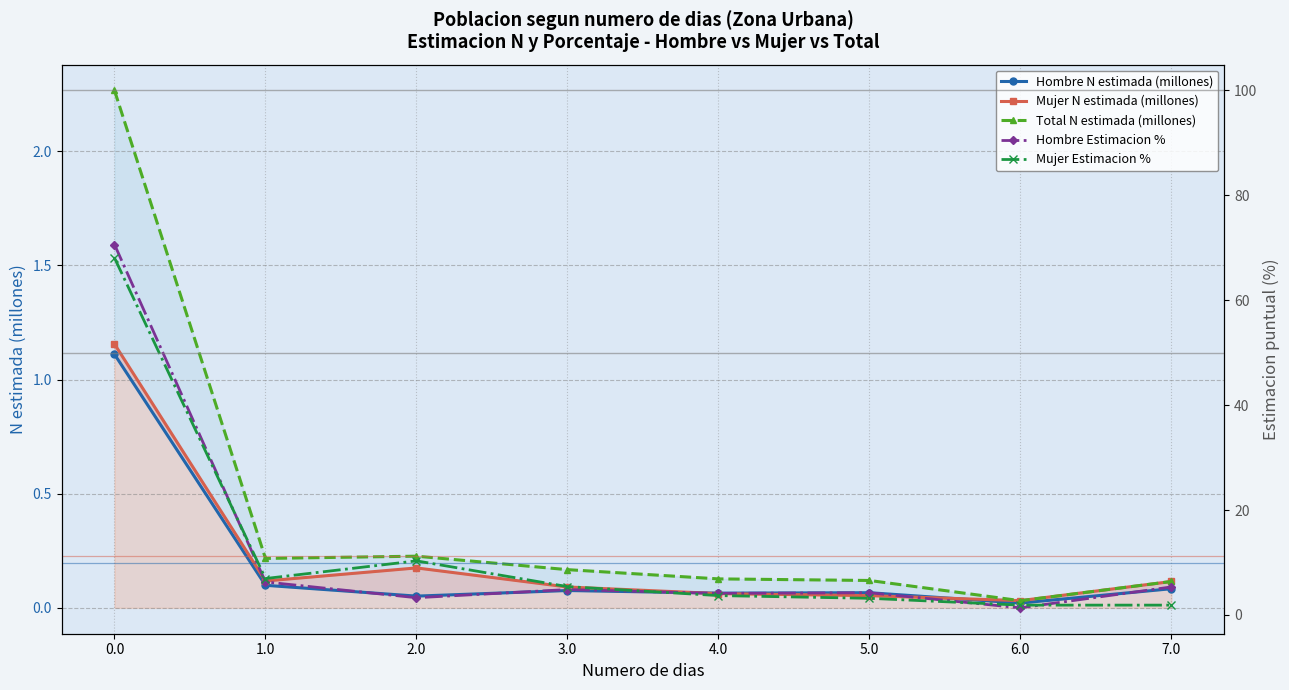

Reading right to left, list all the values displayed in this chart.

Hombre N estimada (millones): 0.1	0.0	0.1	0.1	0.1	0.1	0.1	1.1
Mujer N estimada (millones): 0.1	0.0	0.1	0.1	0.1	0.2	0.1	1.2
Total N estimada (millones): 0.1	0.0	0.1	0.1	0.2	0.2	0.2	2.3
Hombre Estimacion %: 5.3	1.3	4.2	4.1	4.8	3.3	6.3	70.6
Mujer Estimacion %: 1.9	1.9	3.2	3.7	5.4	10.3	6.9	68.1